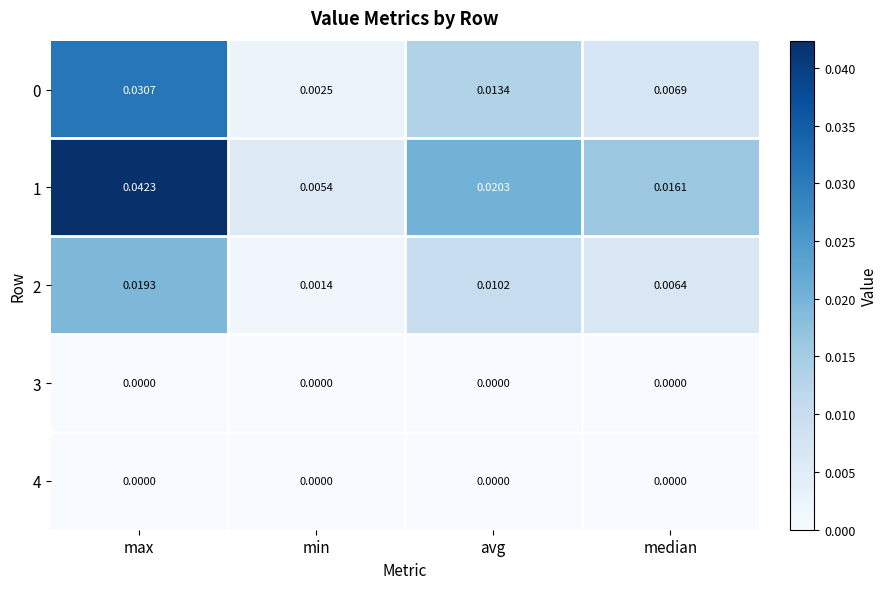

At which label is 1 closest to 0?

min